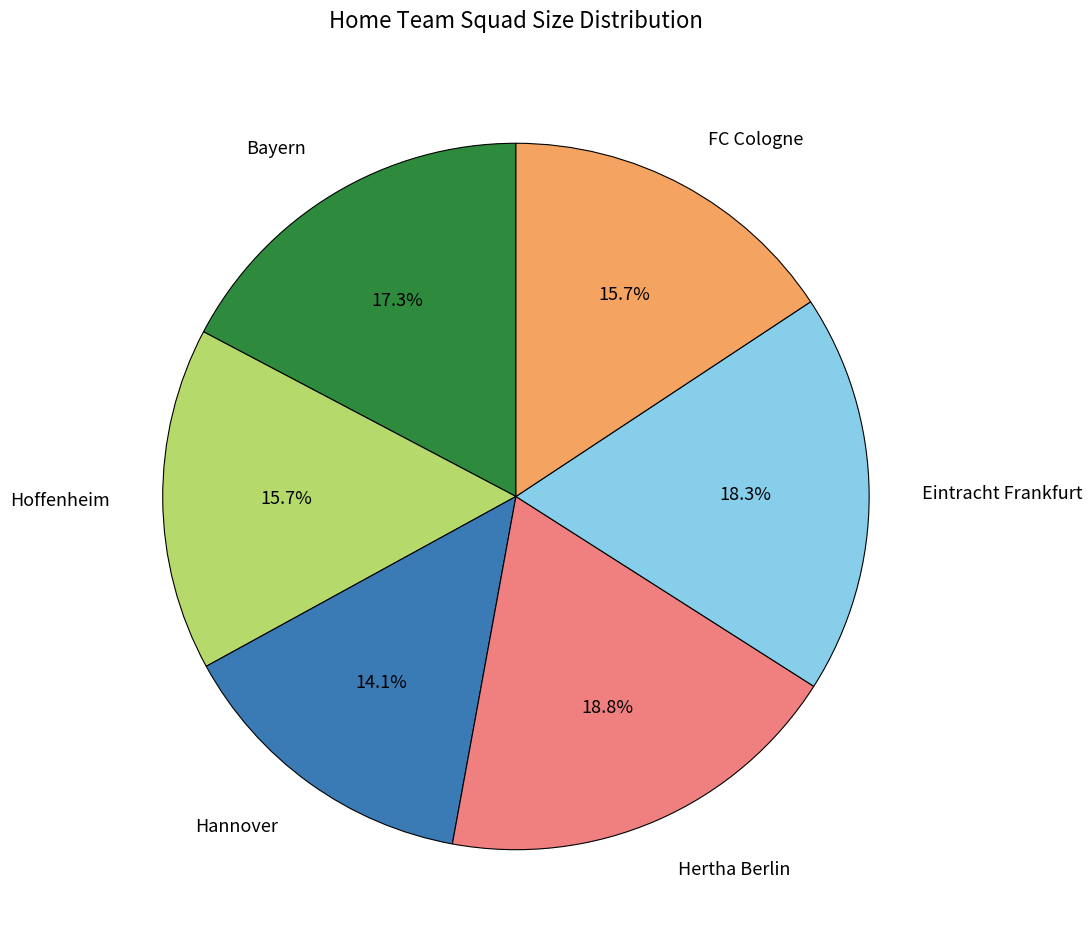

What percentage is NOT represented by FC Cologne?

84.3%